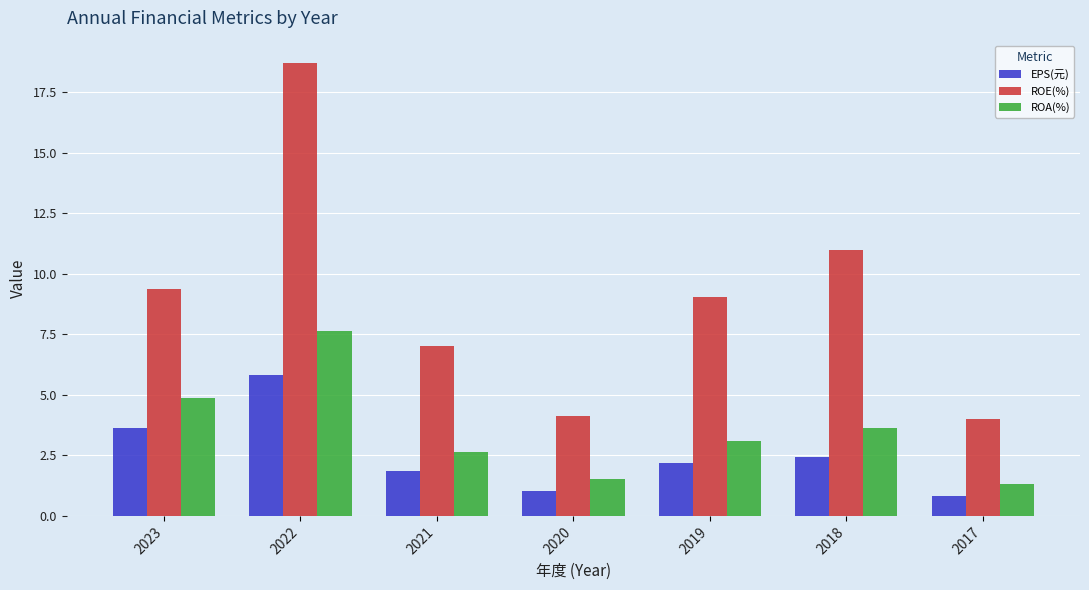

What is the smallest value displayed?

0.8